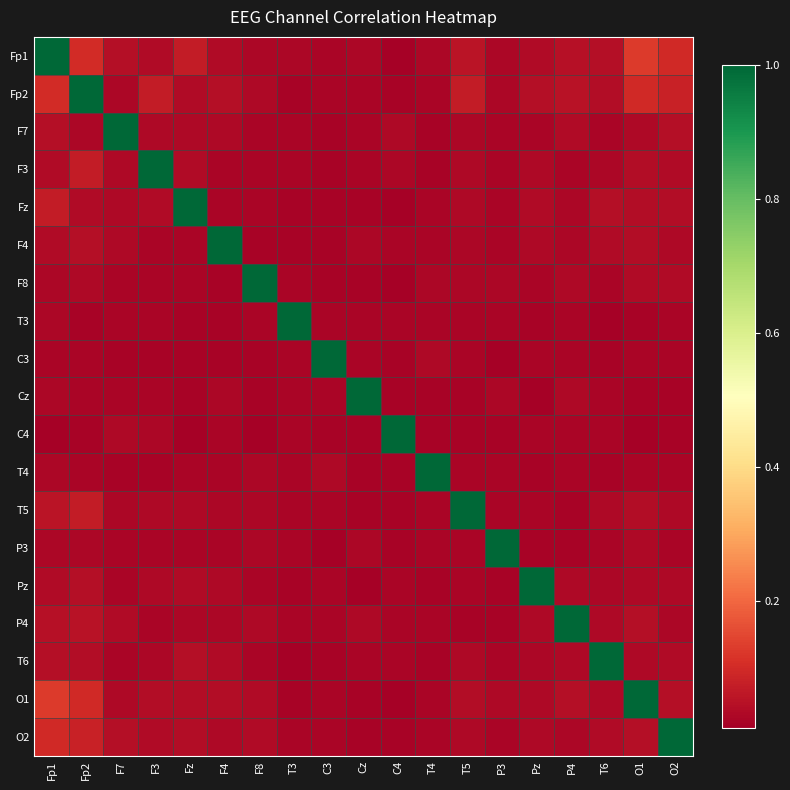

Which has a higher value, C4 or Cz?

Cz